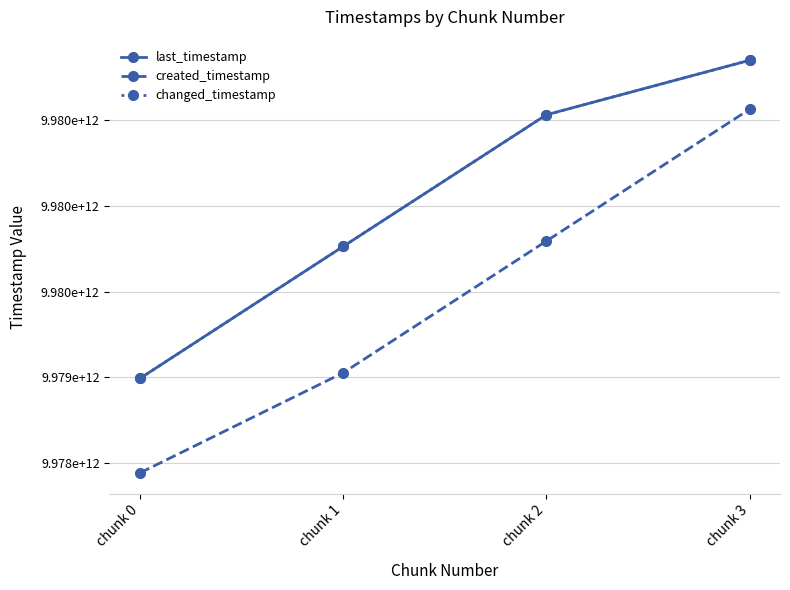

What is the average value of the created_timestamp series?

9979456791906